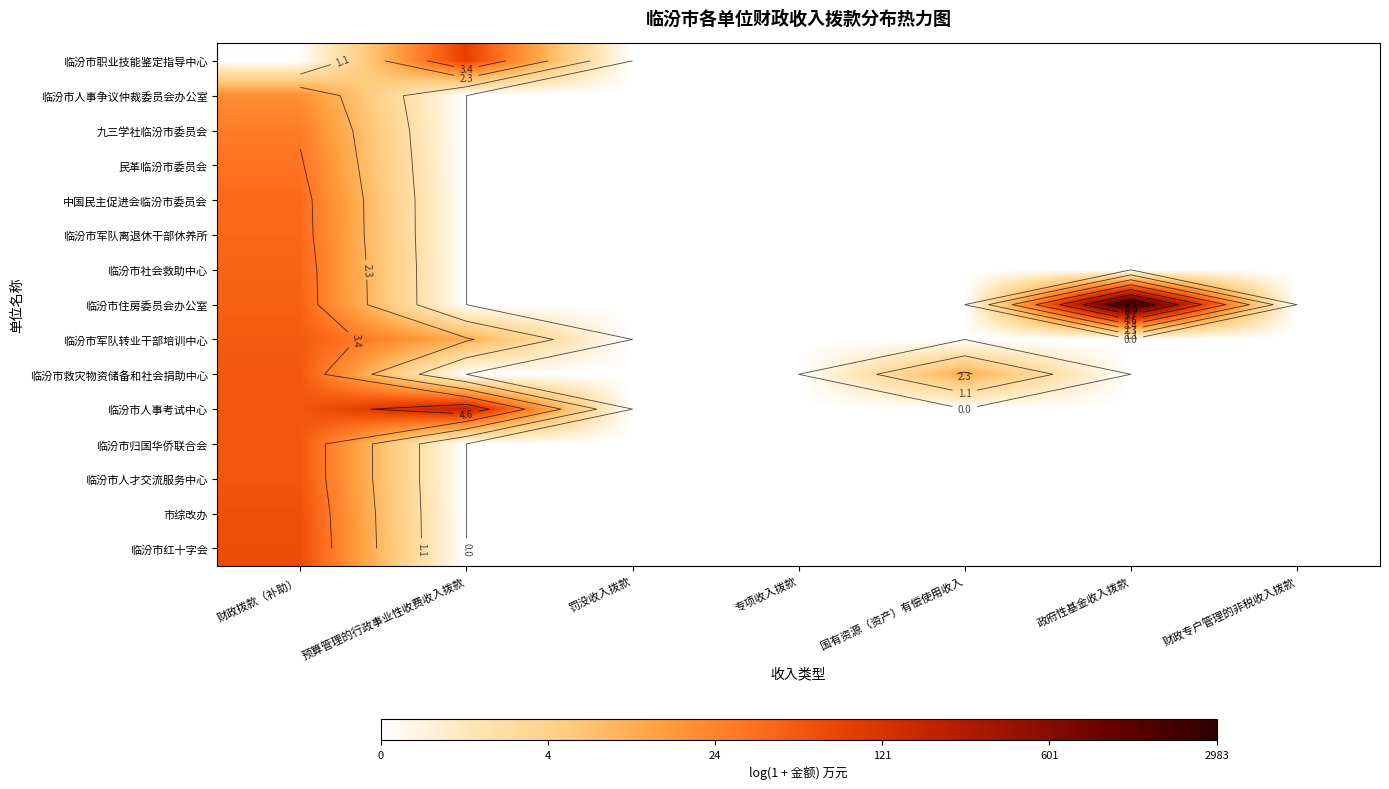

Is it true that 市综改办 equals -2.4 at 政府性基金收入拨款?

False